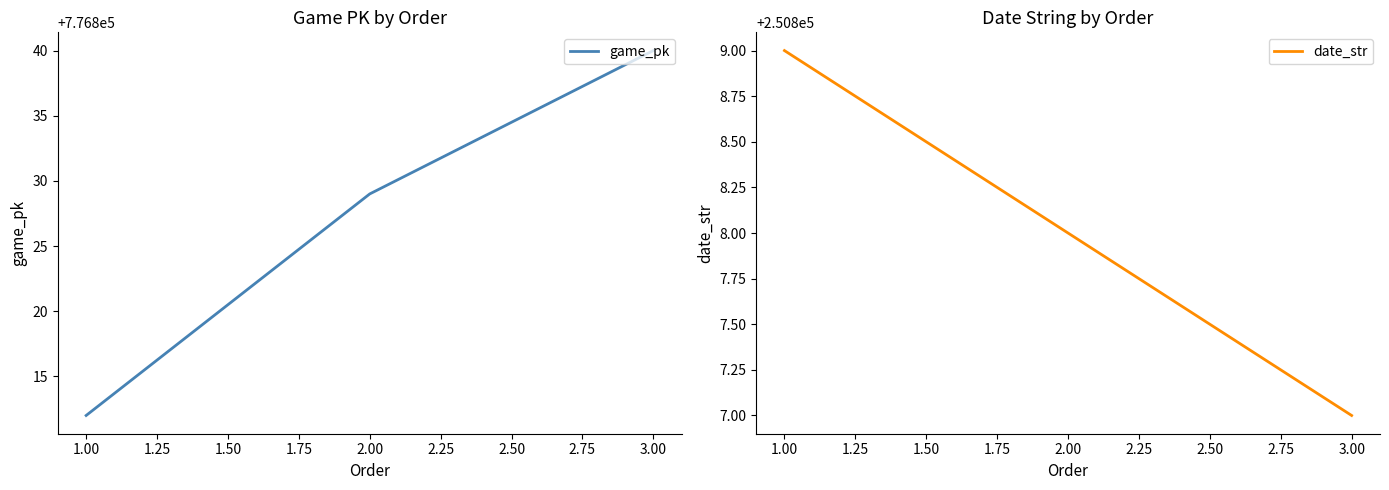

What is the difference between the maximum and minimum values in the date_str series?

2